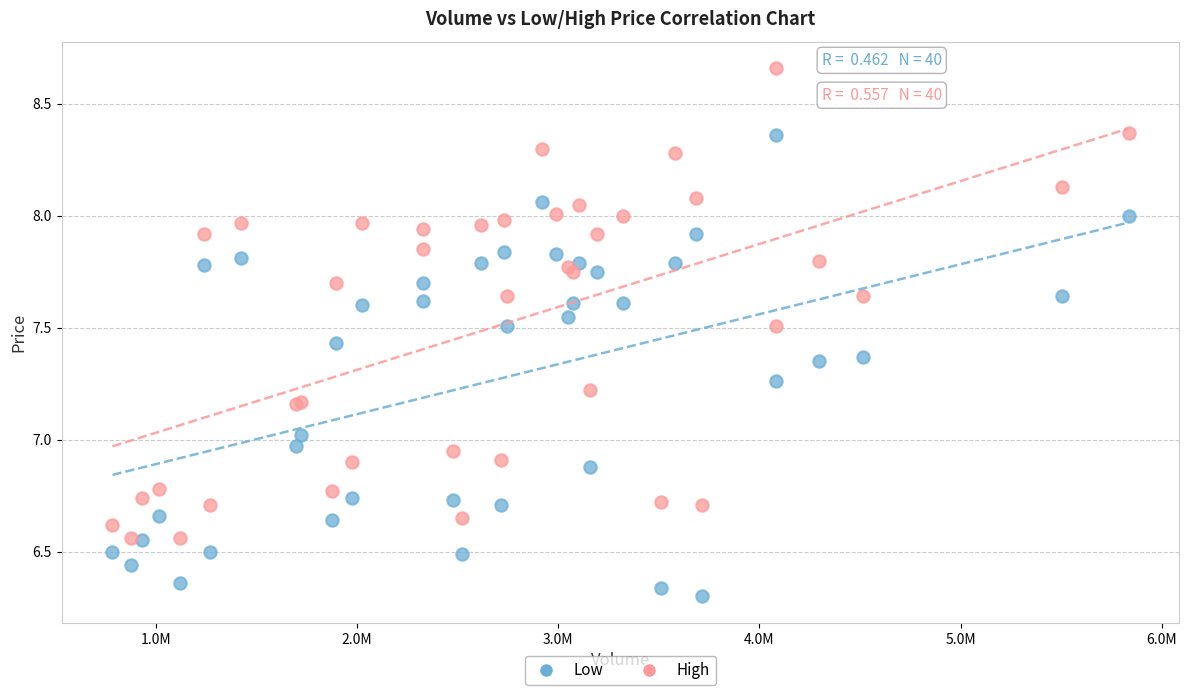

Which series contains the highest Y value?

High